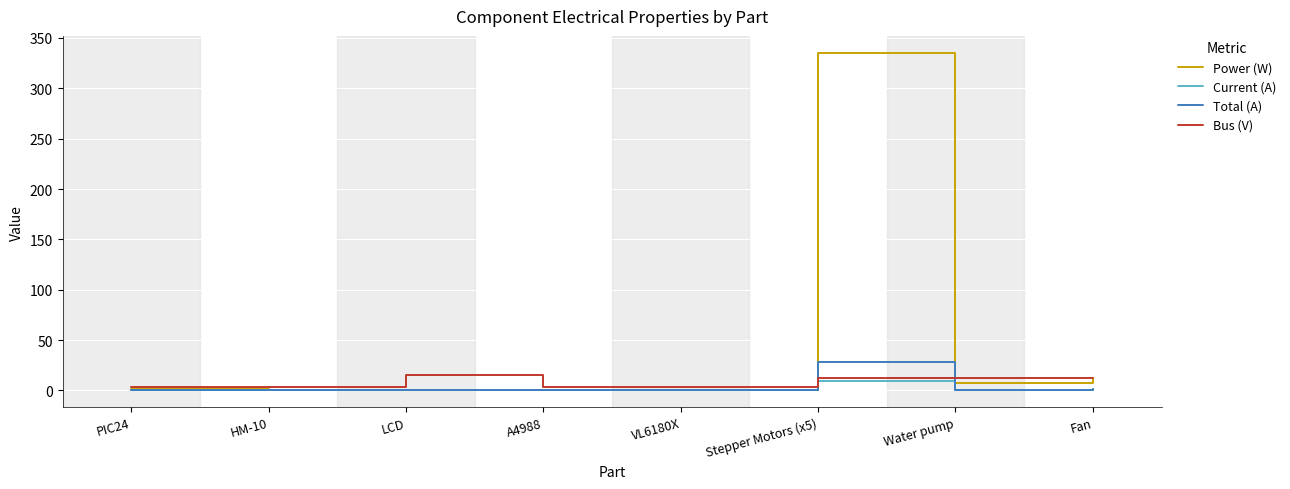

Is it true that Power (W) equals 0.2 at A4988?

True